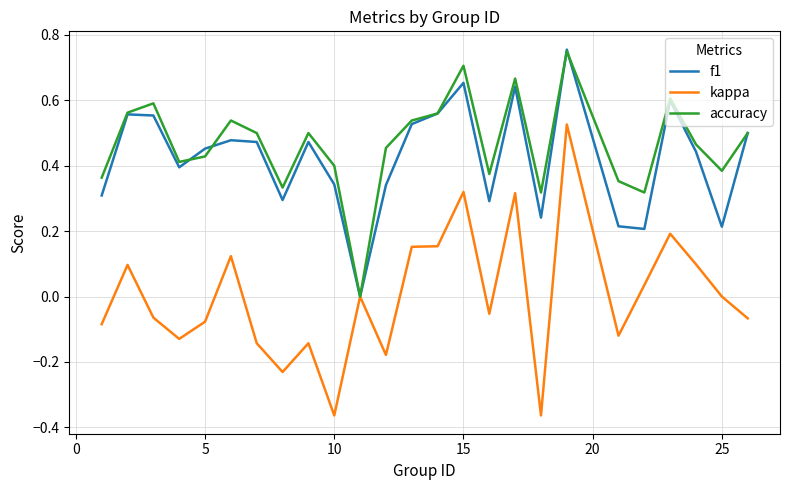

Which series has the widest spread of values?

kappa